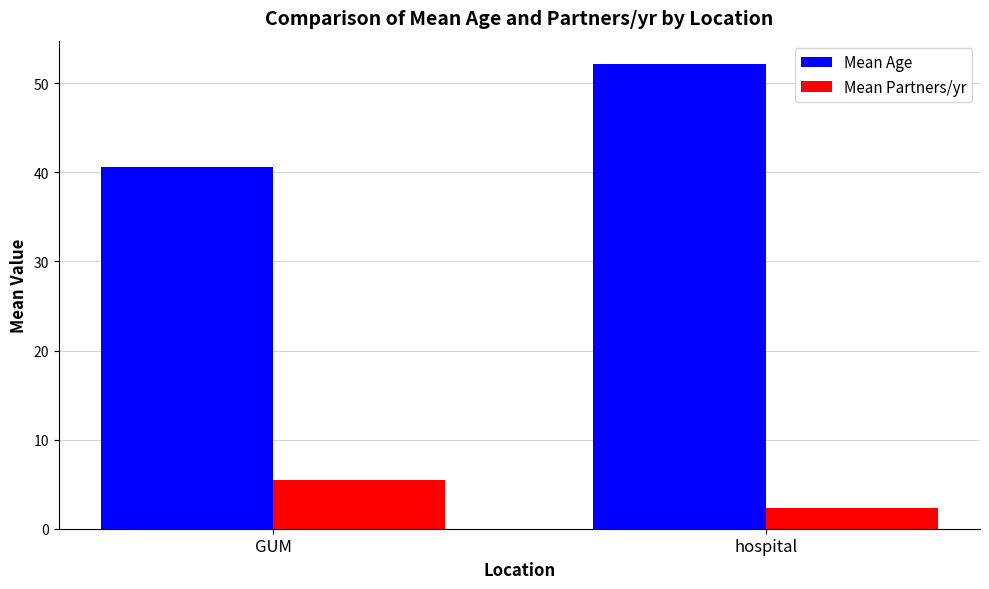

List the series in order of their peak value, lowest first.

Mean Partners/yr, Mean Age